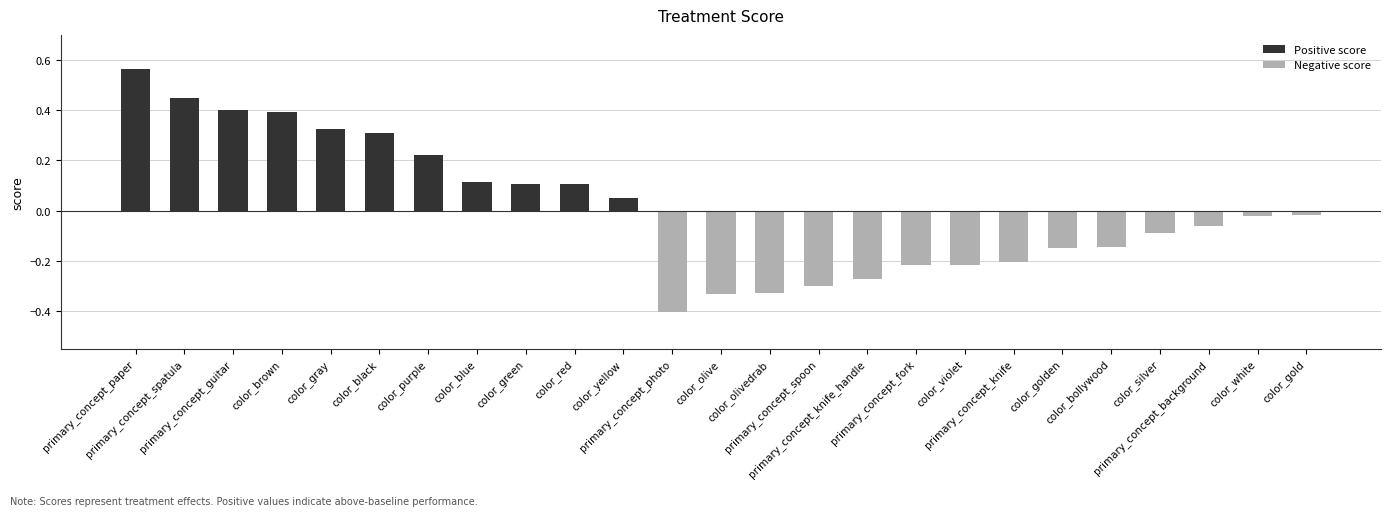

What is the difference between the maximum and minimum values?

1.0